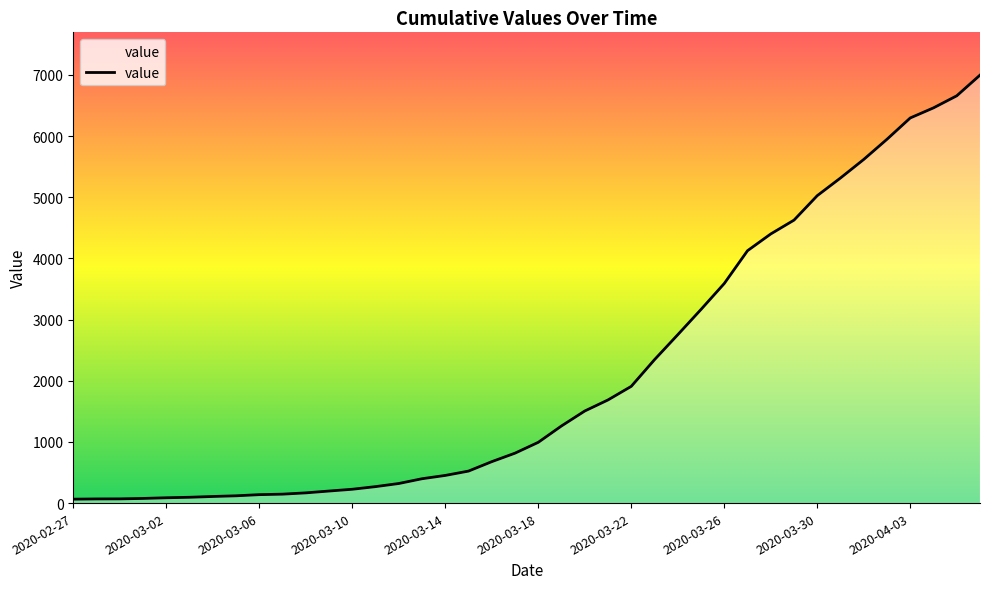

What is the greatest value displayed?

6995